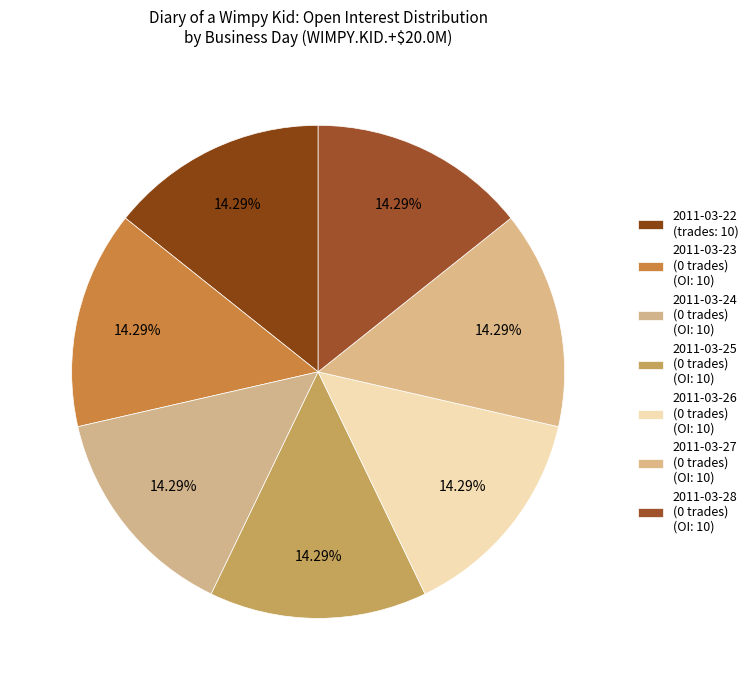

How many segments does this pie chart have?

7